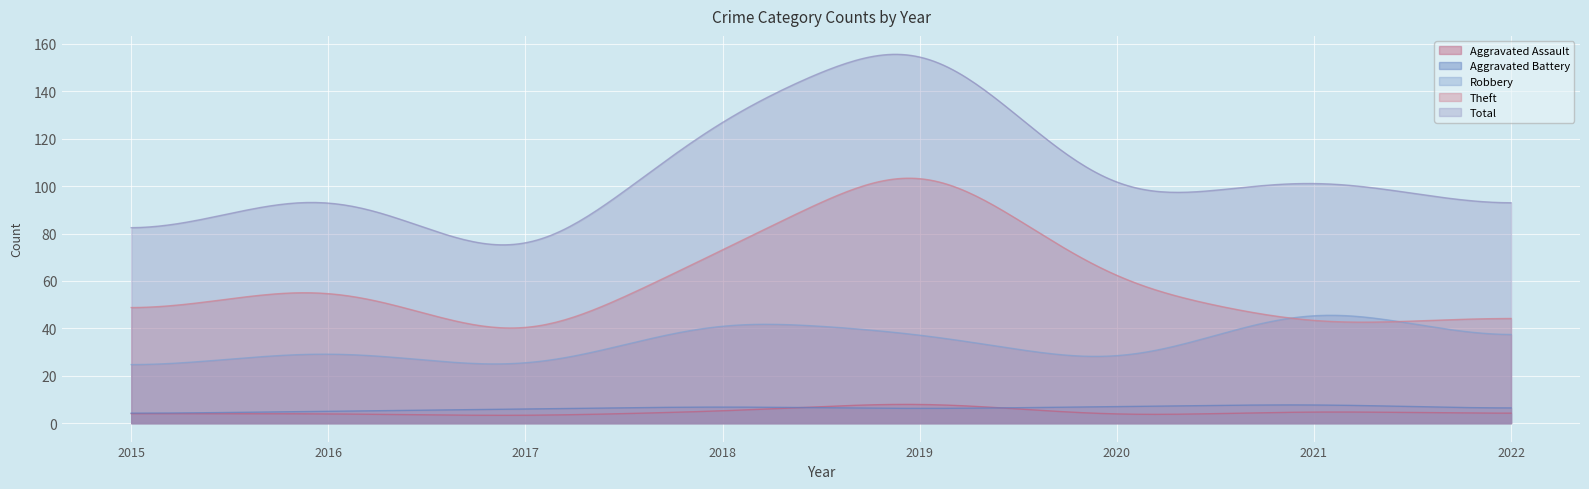

What is the maximum value shown in the chart?

155.6